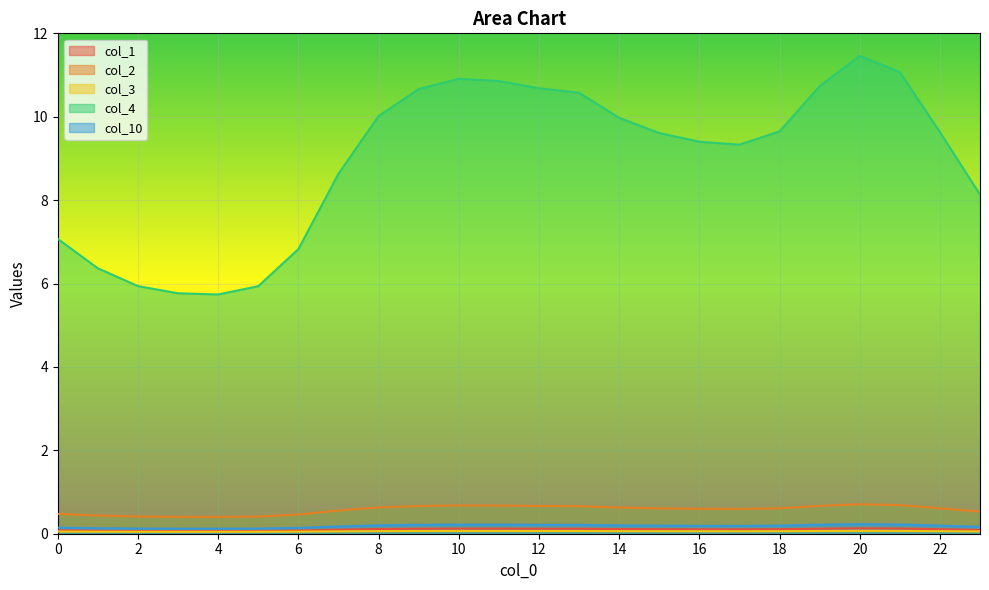

How many col_1 values are between 0 and 1?

24